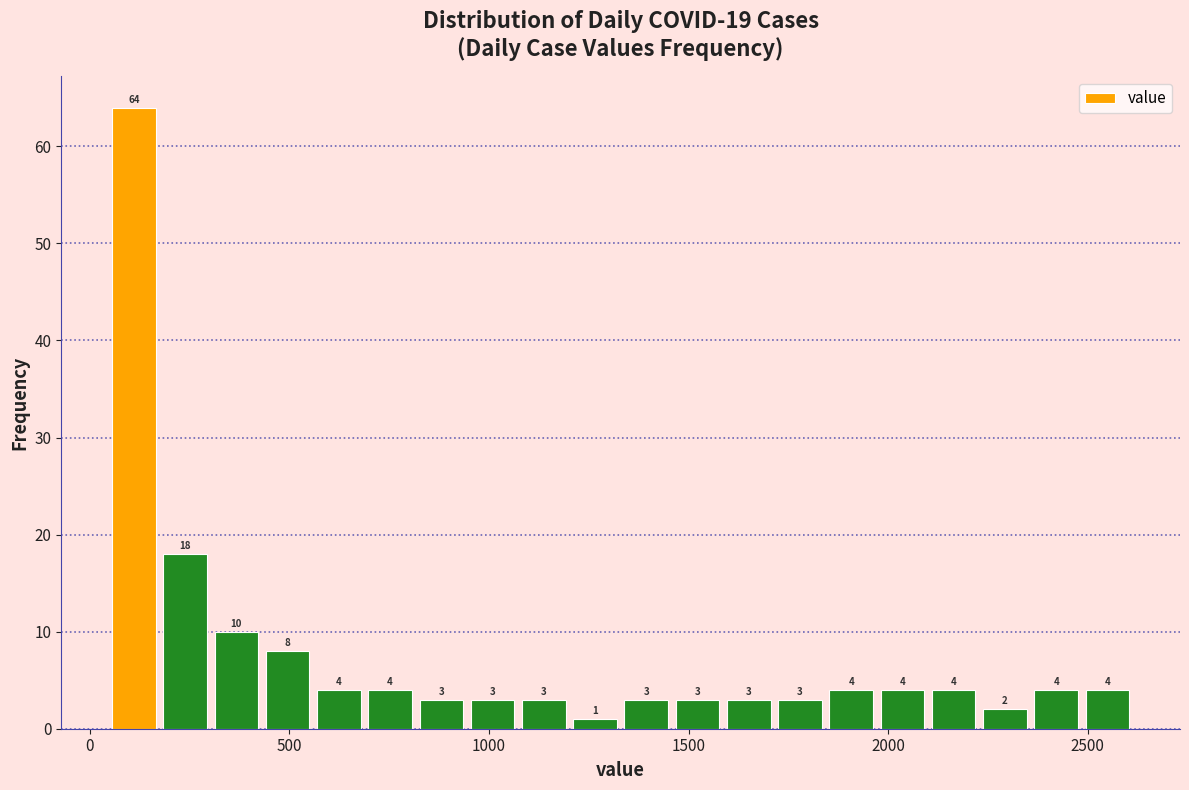

Around what value on the x-axis is the tallest bar? Give the approximate position of its centre, as read against the axis.

100